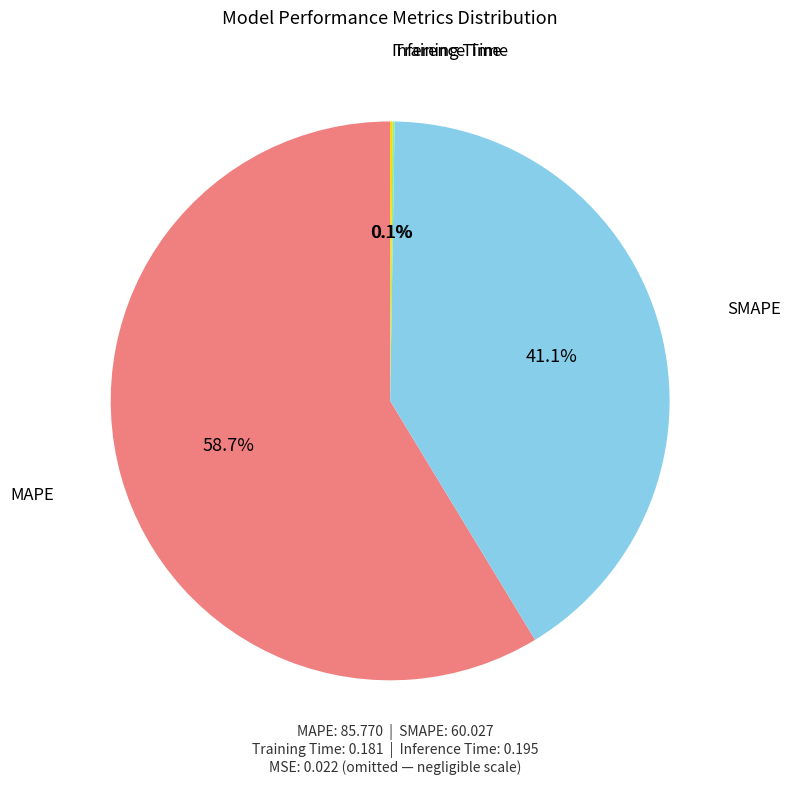

Does any single category account for the majority?

Yes